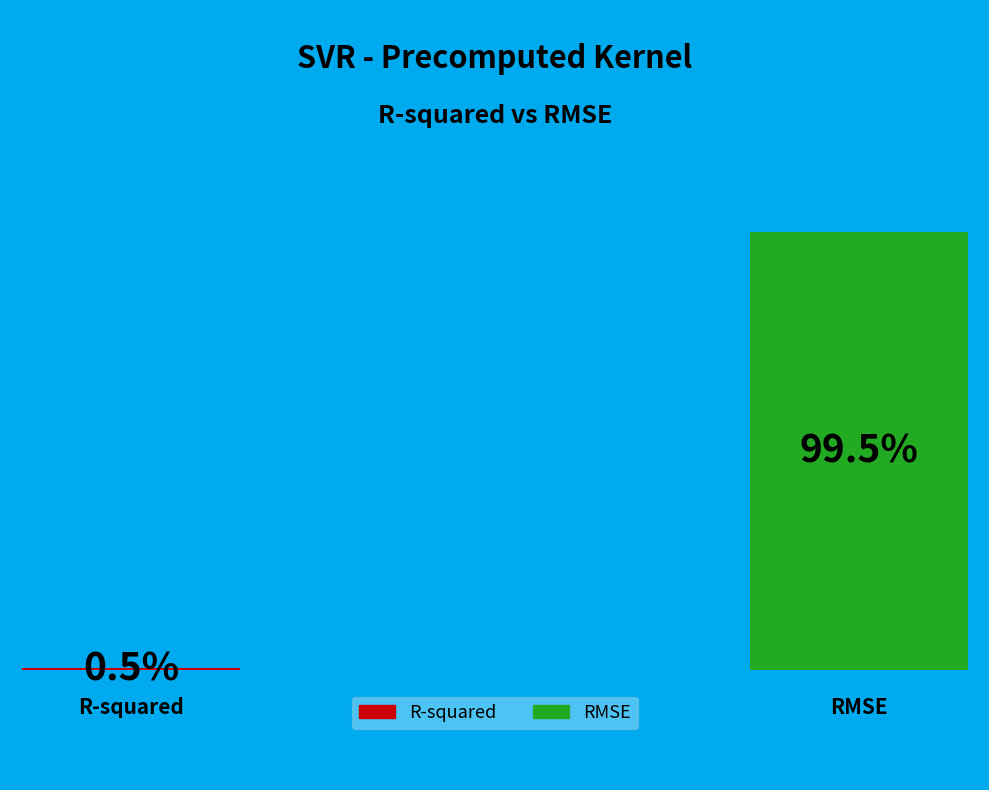

The RMSE slice represents 87% of the pie. True or false?

False